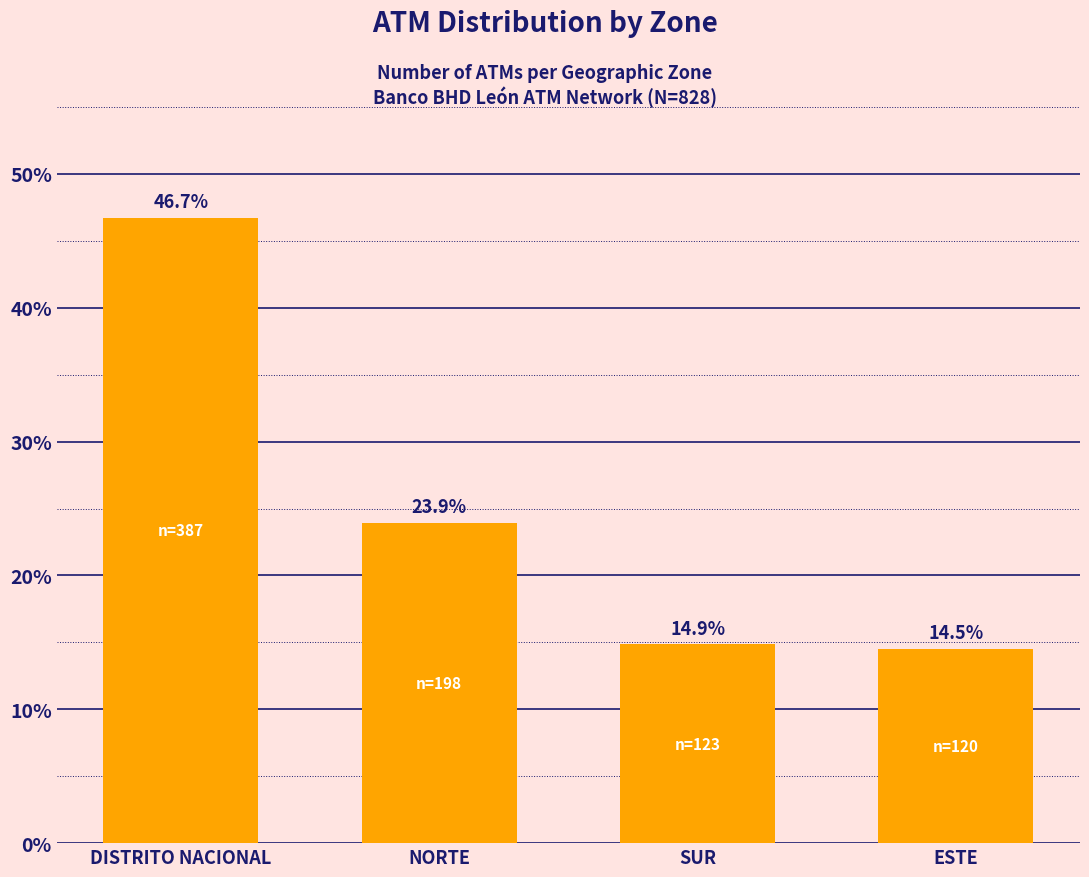

Reading left to right, transcribe all the data shown in this chart.

46.7	23.9	14.9	14.5